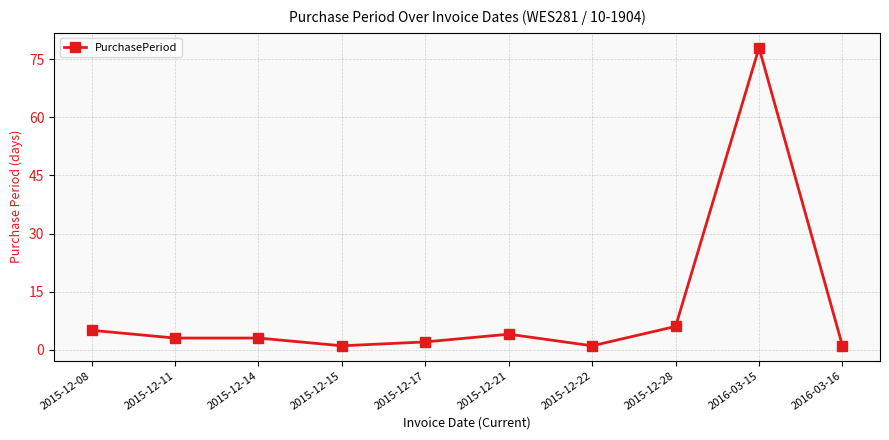

True or false: there are more than 0 points higher than both neighbors.

True